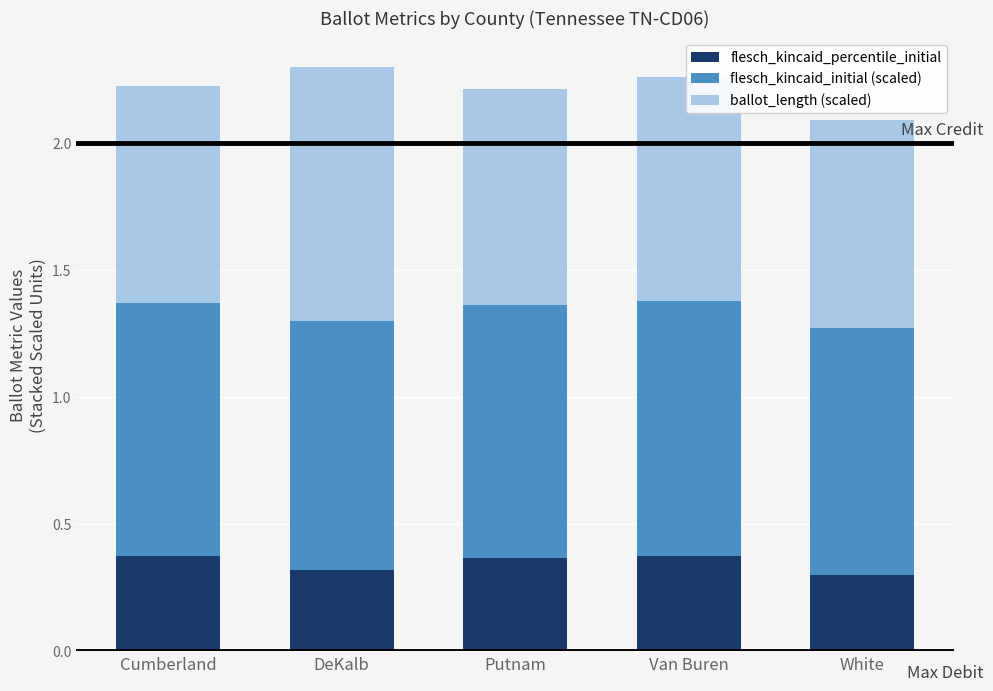

The value of flesch_kincaid_percentile_initial at Putnam is 0.4. True or false?

True